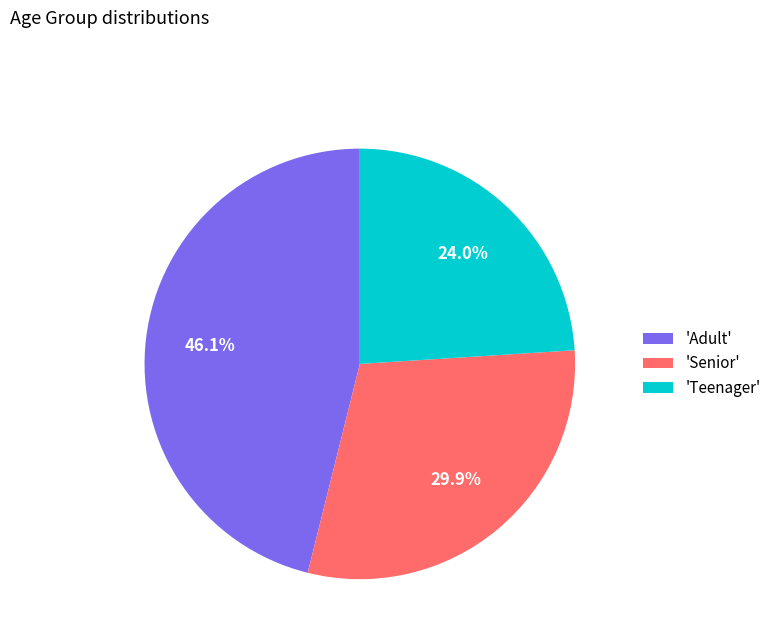

Approximately how many times larger is the value at 'Teenager' compared to 'Senior'?

0.8